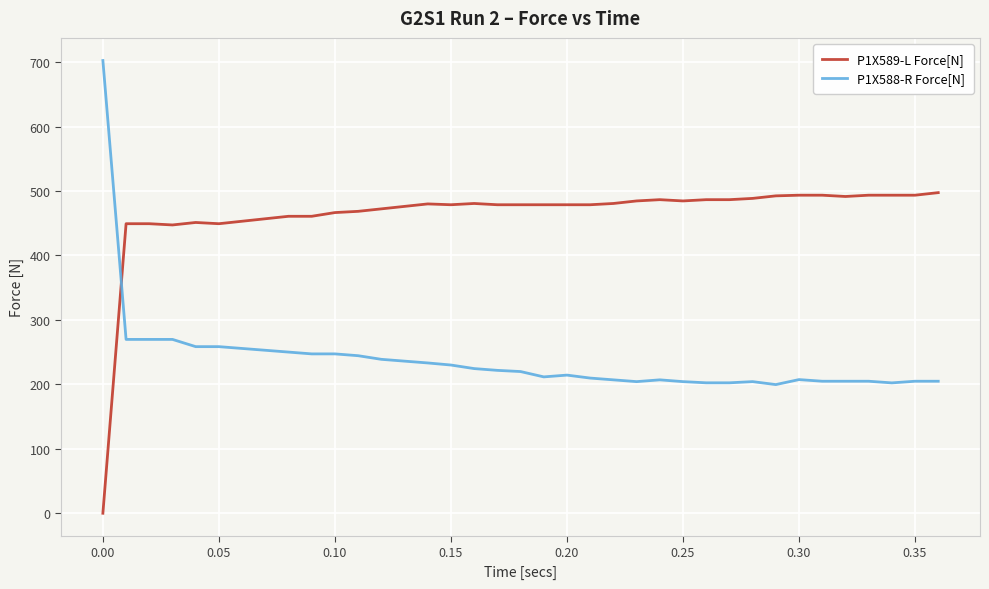

Rank the series by their average value, from lowest to highest.

P1X588-R Force[N], P1X589-L Force[N]